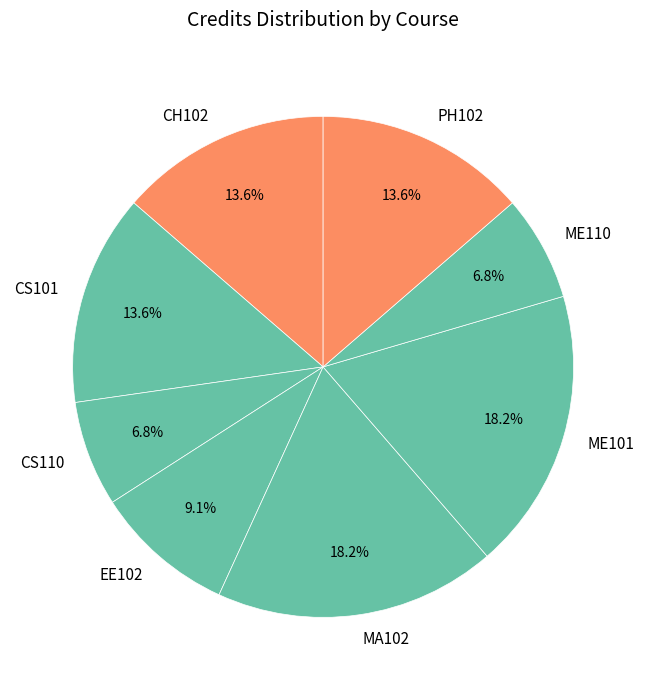

Is CS110 the majority of the pie?

No